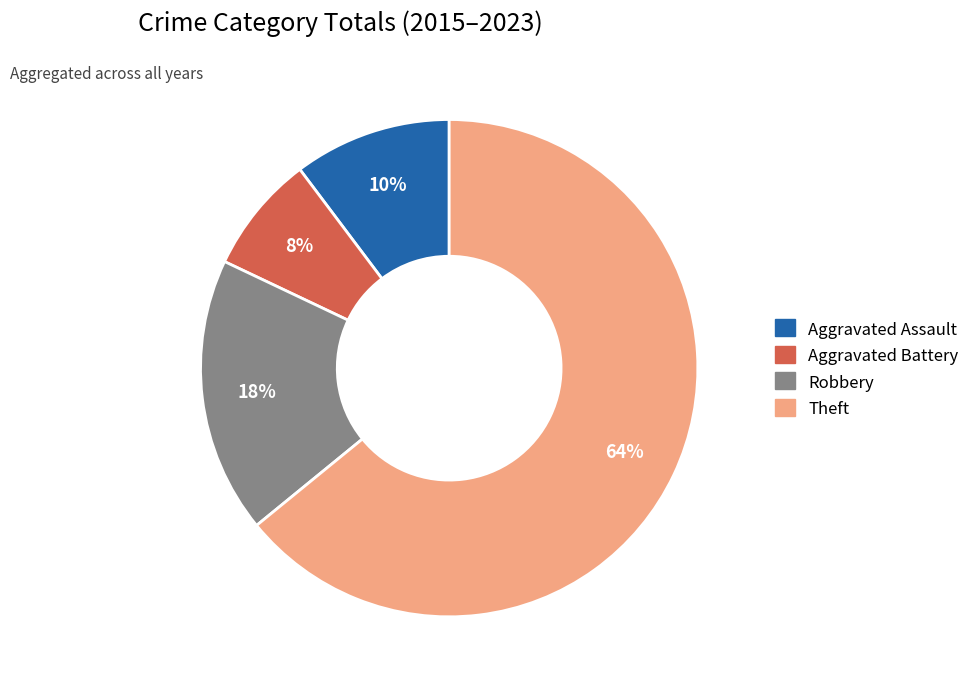

Approximately how many times larger is the value at Aggravated Assault compared to Robbery?

0.6